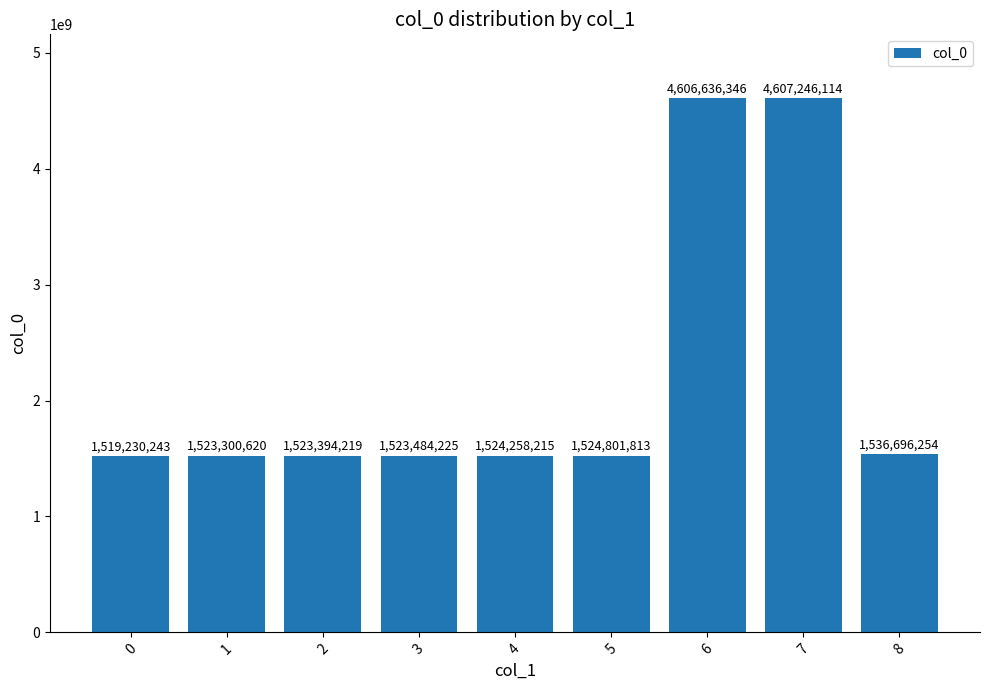

What is the sum of all values?

19889048049